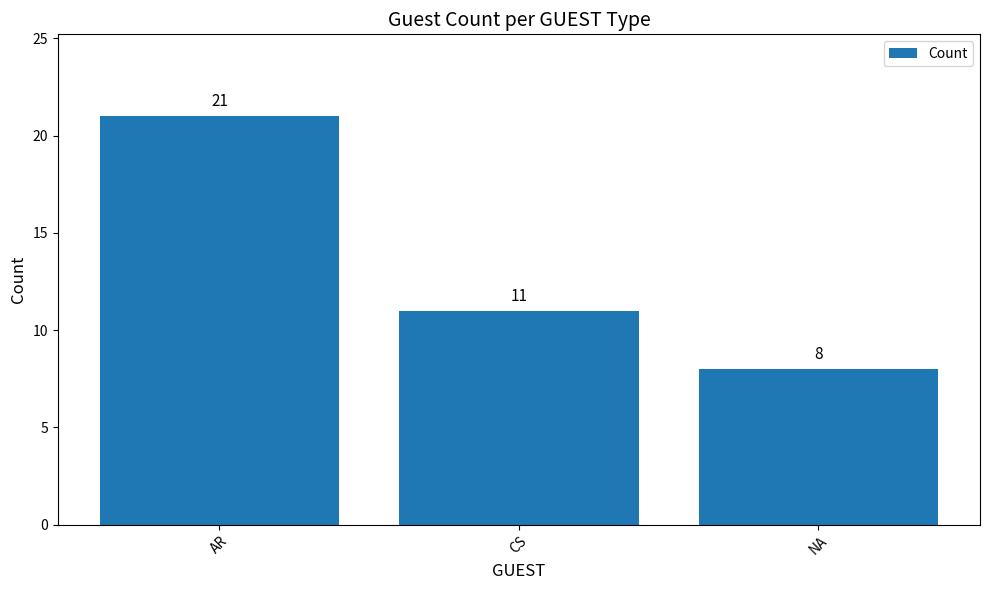

Reading left to right, extract all data points from this chart.

21	11	8